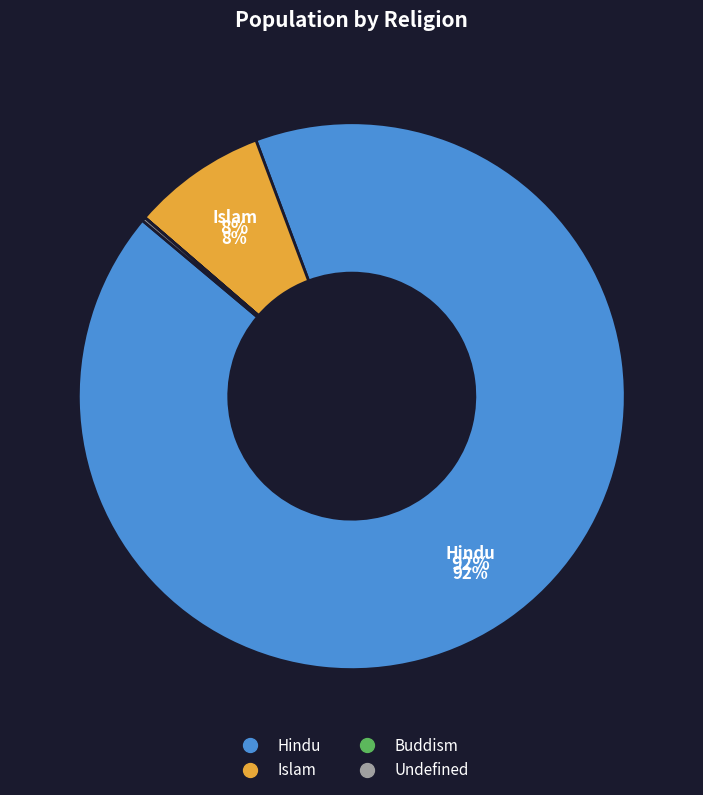

Is it true that Islam is 8% of the pie?

True